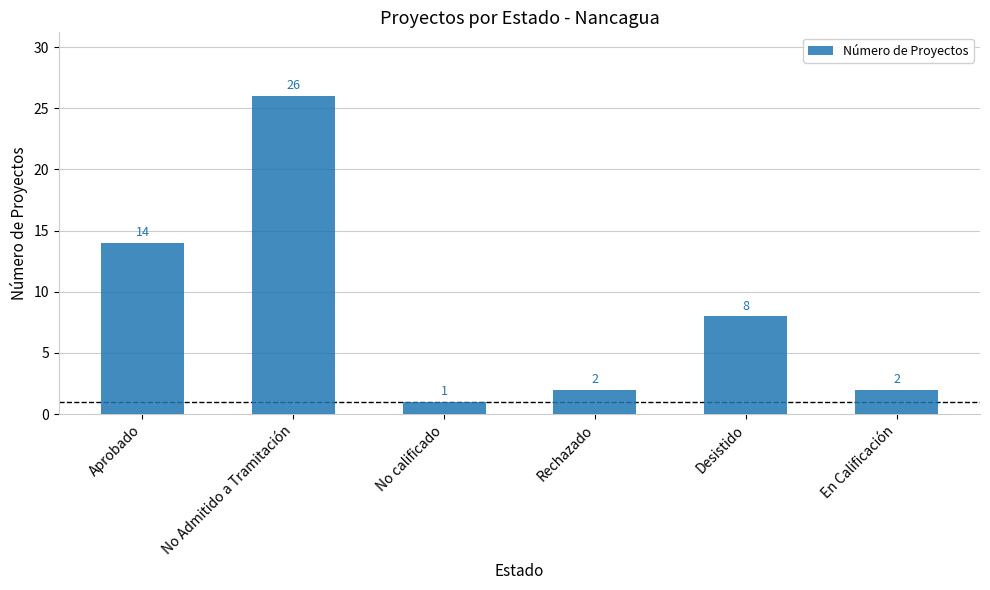

Reading left to right, list all the values displayed in this chart.

14	26	1	2	8	2